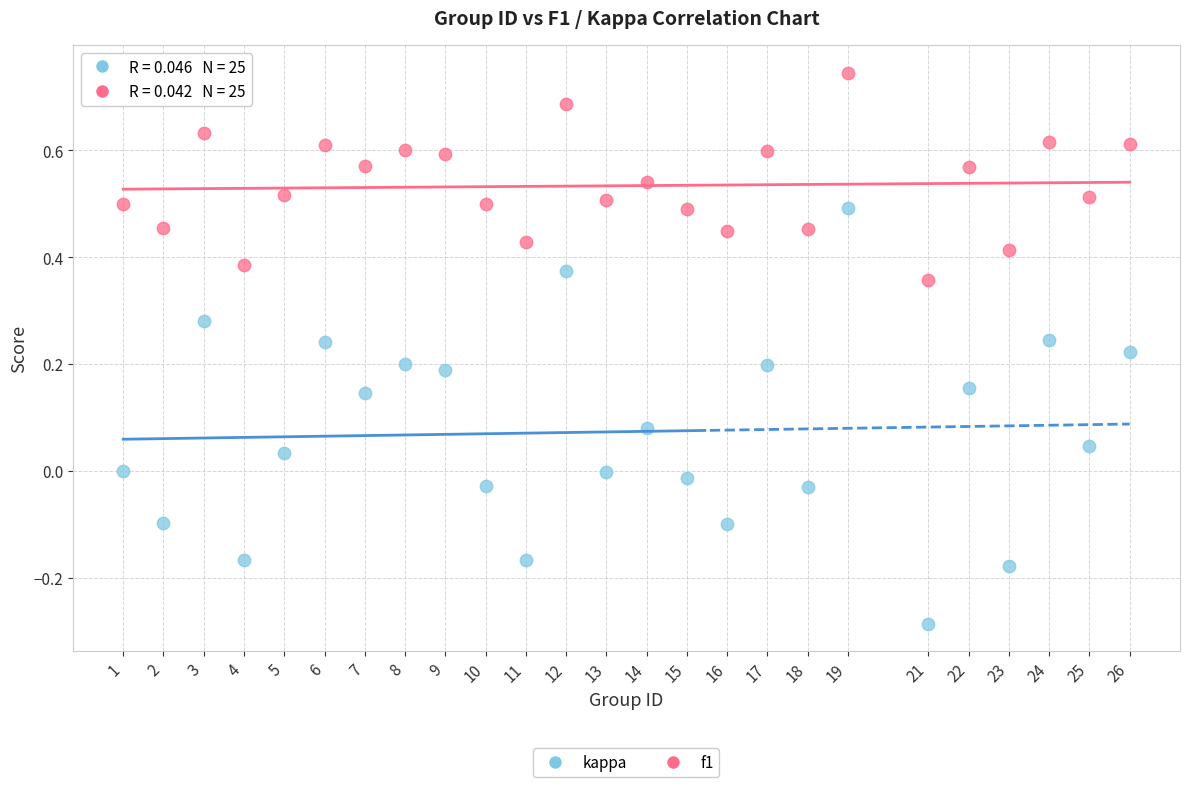

Across all data points, what is the range of X values (max minus min)?

25.0